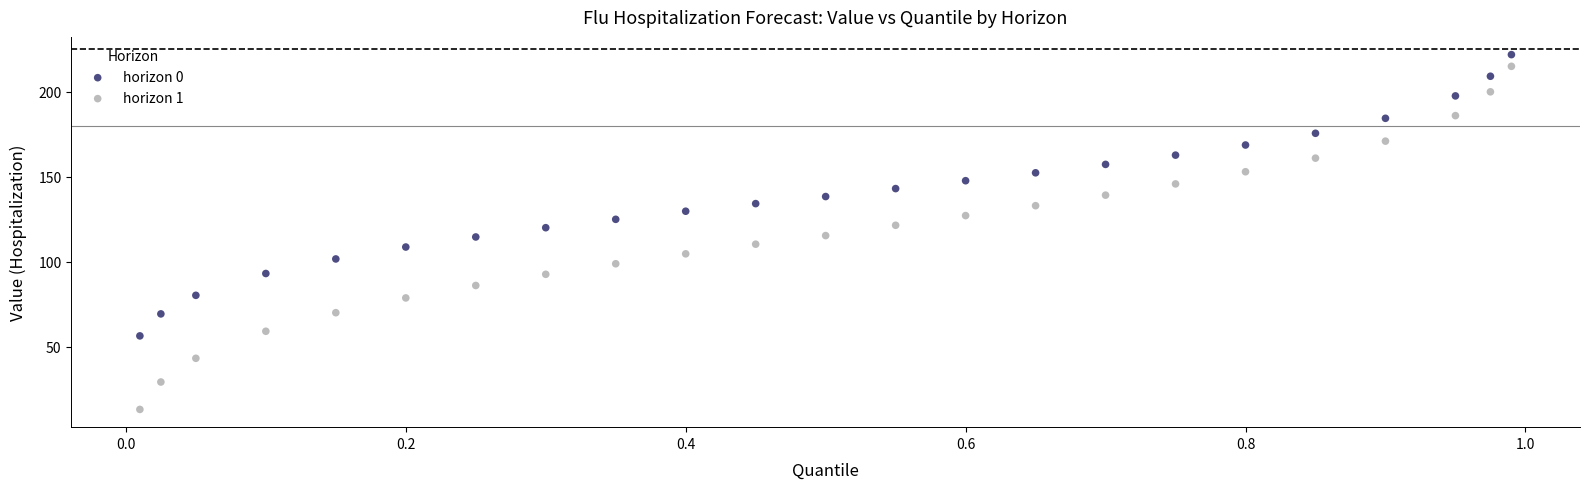

Across all data points, what is the range of X values (max minus min)?

1.0